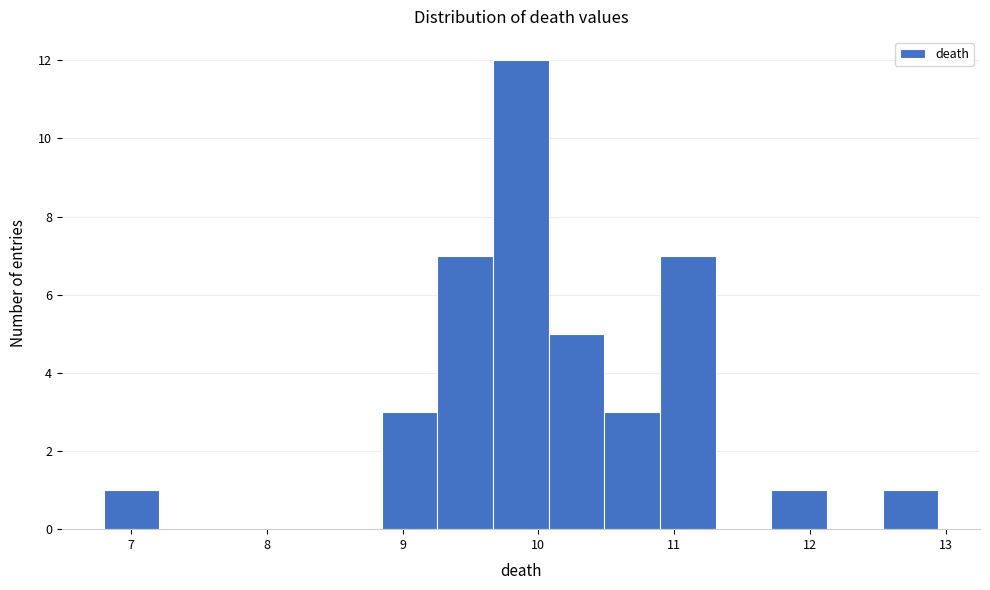

Over which range of the x-axis is the bar tallest?

9.7 to 10.1